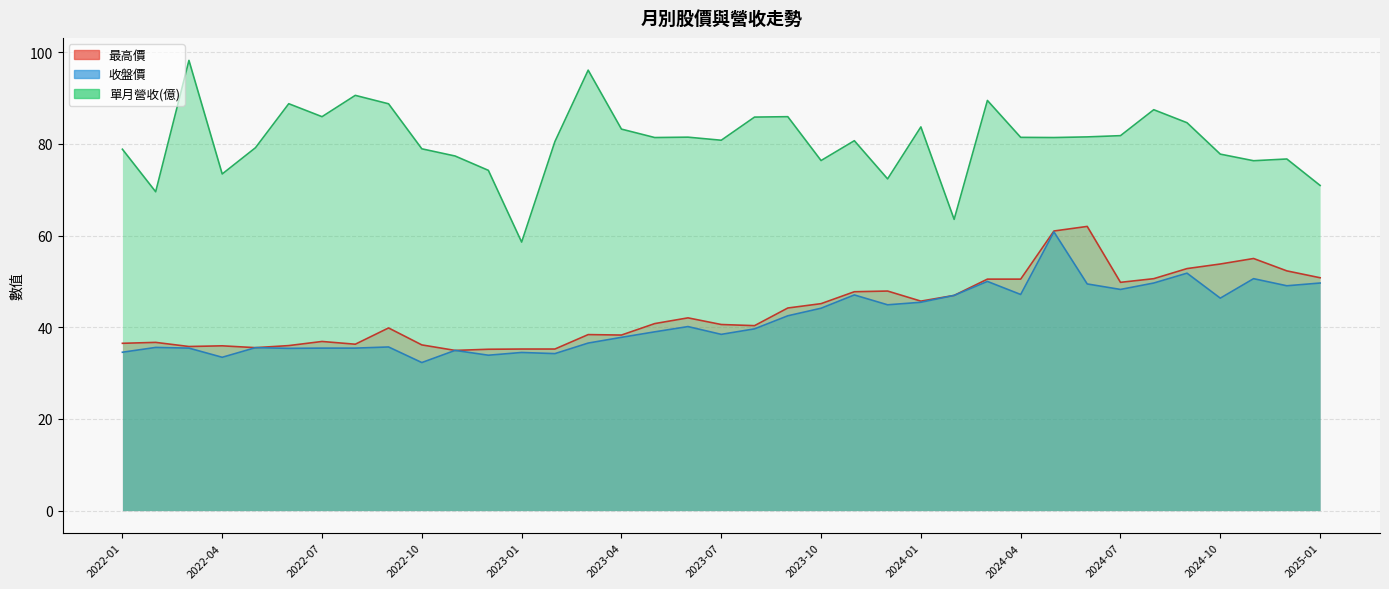

Reading left to right, transcribe all the data shown in this chart.

單月營收: 2022-01=78.8	2022-02=69.6	2022-03=98.2	2022-04=73.4	2022-05=79.2	2022-06=88.8	2022-07=85.9	2022-08=90.6	2022-09=88.8	2022-10=78.9	2022-11=77.4	2022-12=74.2	2023-01=58.6	2023-02=80.5	2023-03=96.1	2023-04=83.2	2023-05=81.4	2023-06=81.5	2023-07=80.8	2023-08=85.8	2023-09=85.9	2023-10=76.4	2023-11=80.7	2023-12=72.4	2024-01=83.7	2024-02=63.5	2024-03=89.5	2024-04=81.4	2024-05=81.4	2024-06=81.5	2024-07=81.8	2024-08=87.5	2024-09=84.6	2024-10=77.8	2024-11=76.3	2024-12=76.7	2025-01=70.9
收盤價: 2022-01=34.5	2022-02=35.6	2022-03=35.5	2022-04=33.5	2022-05=35.5	2022-06=35.4	2022-07=35.5	2022-08=35.5	2022-09=35.7	2022-10=32.3	2022-11=35.0	2022-12=33.9	2023-01=34.5	2023-02=34.2	2023-03=36.5	2023-04=37.8	2023-05=39.0	2023-06=40.1	2023-07=38.5	2023-08=39.6	2023-09=42.5	2023-10=44.1	2023-11=47.0	2023-12=44.9	2024-01=45.5	2024-02=47.0	2024-03=50.0	2024-04=47.1	2024-05=60.8	2024-06=49.5	2024-07=48.2	2024-08=49.6	2024-09=51.8	2024-10=46.4	2024-11=50.6	2024-12=49.0	2025-01=49.6
最高價: 2022-01=36.5	2022-02=36.7	2022-03=35.8	2022-04=36.0	2022-05=35.5	2022-06=36.0	2022-07=36.9	2022-08=36.3	2022-09=39.9	2022-10=36.1	2022-11=35.0	2022-12=35.2	2023-01=35.2	2023-02=35.2	2023-03=38.4	2023-04=38.3	2023-05=40.8	2023-06=42.0	2023-07=40.6	2023-08=40.4	2023-09=44.2	2023-10=45.1	2023-11=47.8	2023-12=47.9	2024-01=45.7	2024-02=47.0	2024-03=50.5	2024-04=50.5	2024-05=61.0	2024-06=62.0	2024-07=49.8	2024-08=50.6	2024-09=52.8	2024-10=53.8	2024-11=55.0	2024-12=52.3	2025-01=50.8